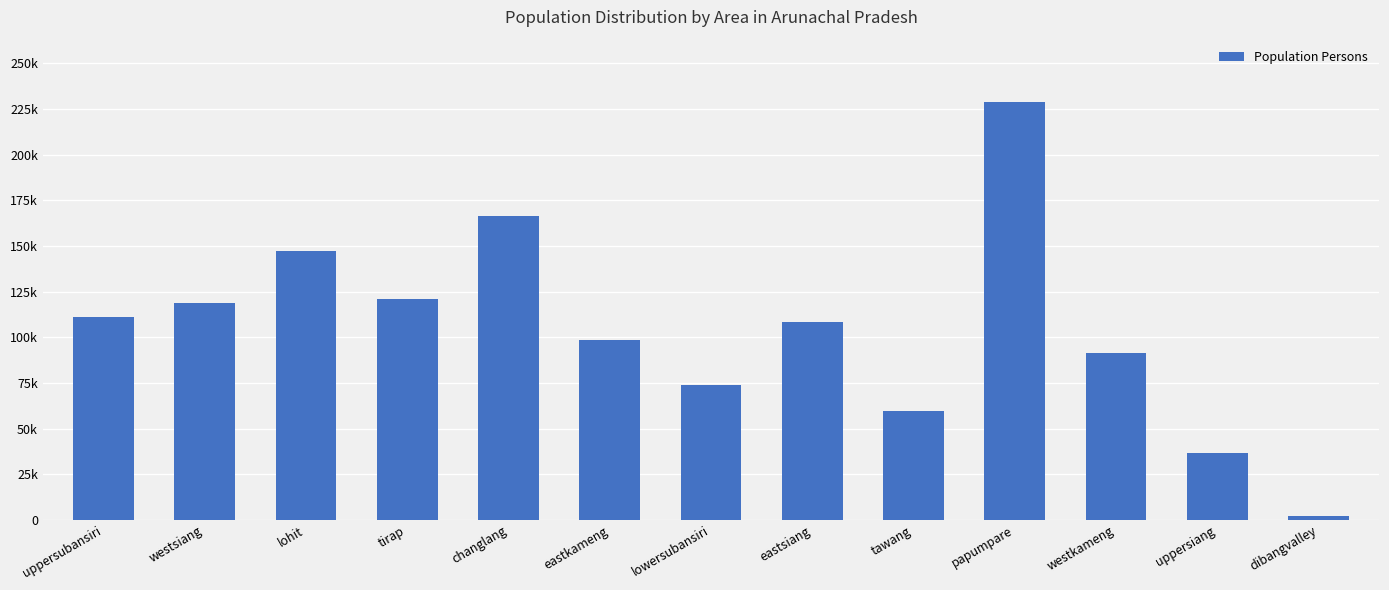

Rank the categories by value from highest to lowest.

papumpare, changlang, lohit, tirap, westsiang, uppersubansiri, eastsiang, eastkameng, westkameng, lowersubansiri, tawang, uppersiang, dibangvalley